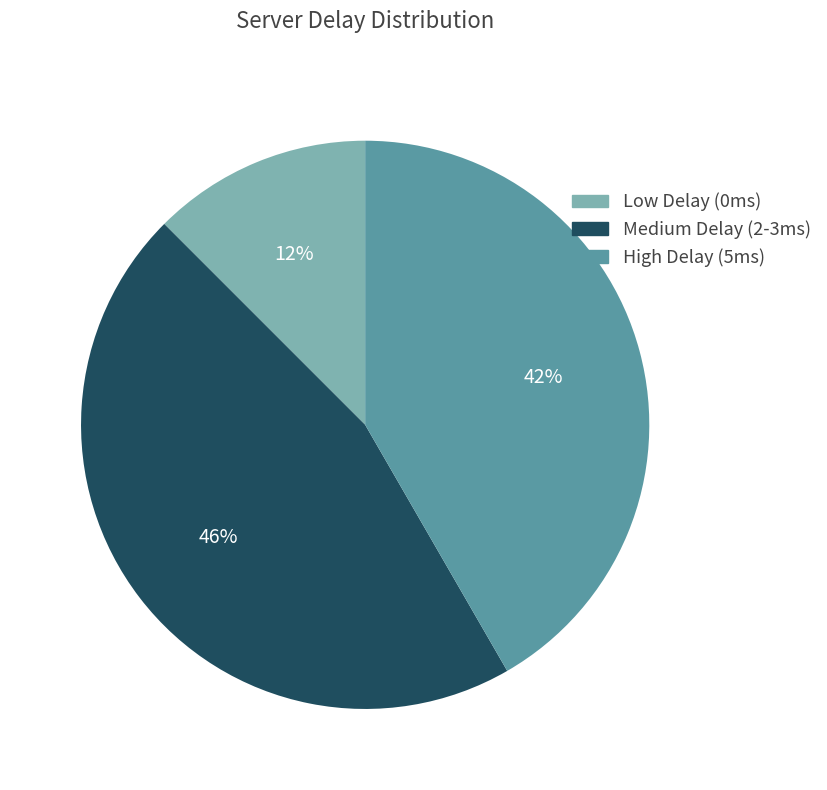

To the nearest percent, what portion does High Delay (5ms) represent?

42%